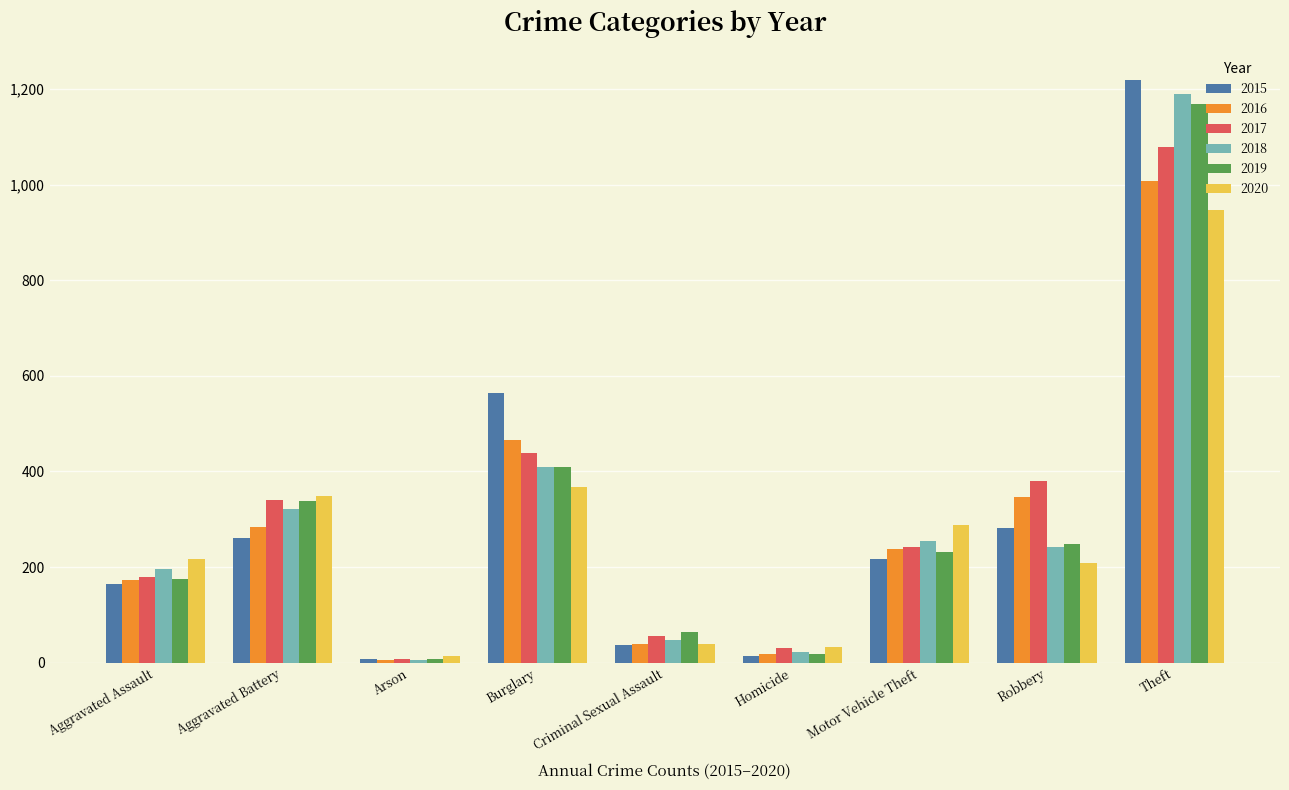

What are all the series names shown in the legend?

2015, 2016, 2017, 2018, 2019, 2020